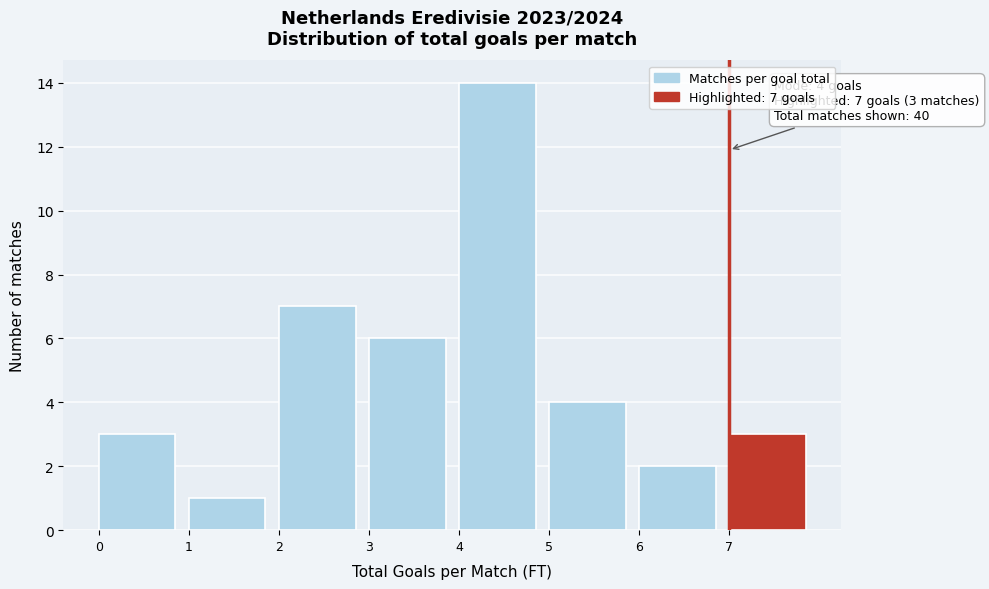

Which range on the x-axis has the tallest bar?

4 to 5